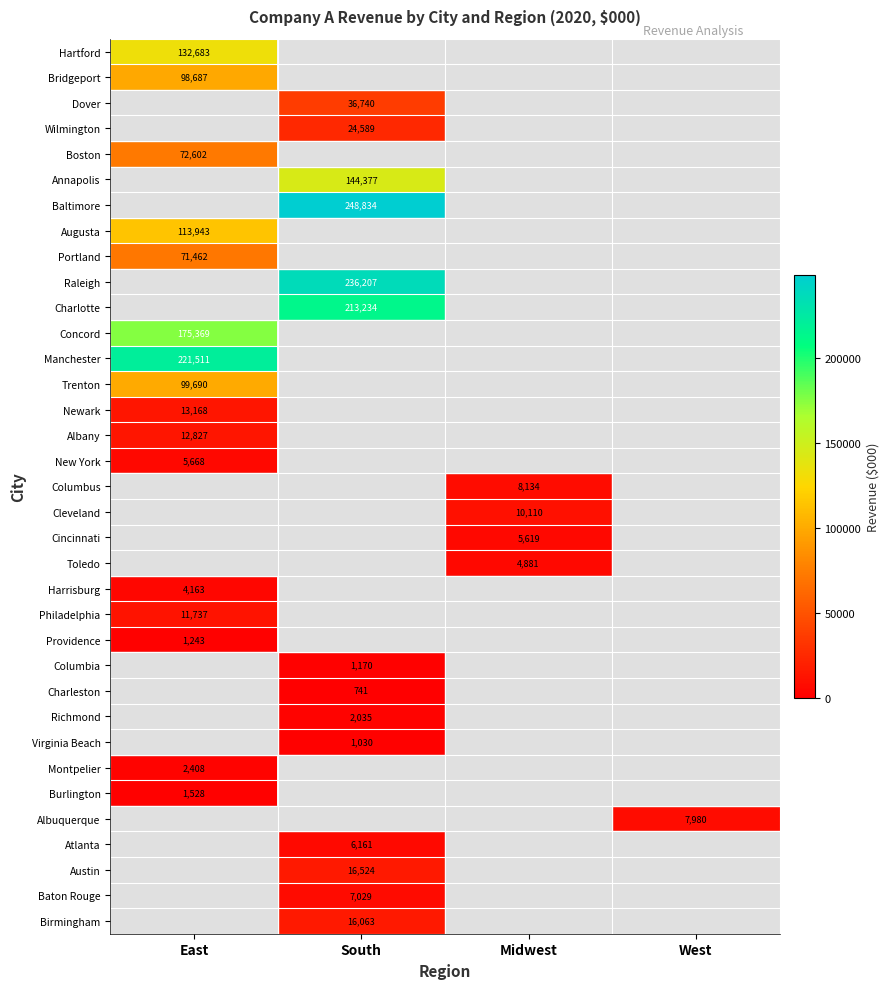

At which category is the sum across all series the highest?

East